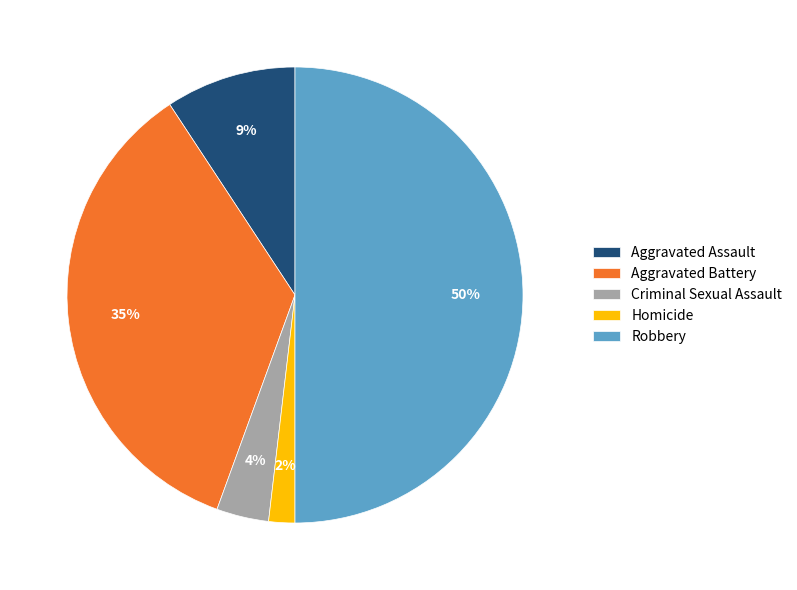

What percentage is the Homicide slice, to the nearest percent?

2%